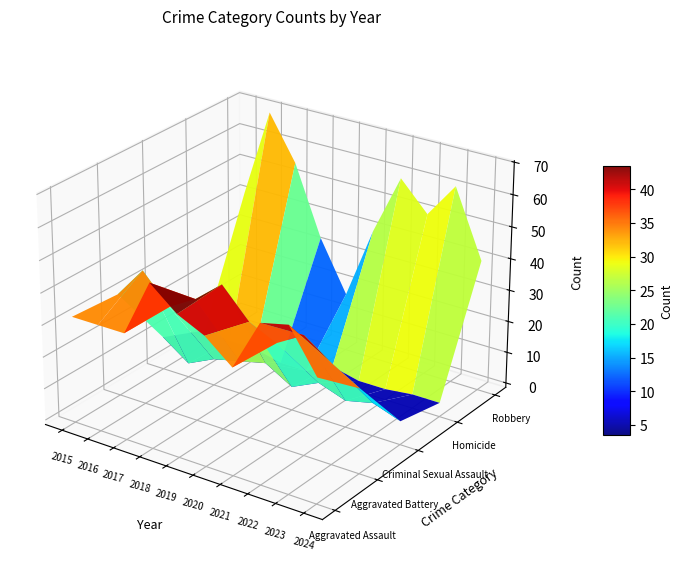

Reading left to right, list all the values displayed in this chart.

Aggravated Assault: 2015=32	2016=32	2017=32	2018=50	2019=43	2020=39	2021=32	2022=48	2023=50	2024=37
Aggravated Battery: 2015=31	2016=41	2017=32	2018=37	2019=44	2020=35	2021=31	2022=36	2023=30	2024=25
Criminal Sexual Assault: 2015=9	2016=3	2017=7	2018=9	2019=11	2020=6	2021=10	2022=7	2023=9	2024=6
Homicide: 2015=3	2016=2	2017=2	2018=0	2019=0	2020=4	2021=2	2022=2	2023=3	2024=3
Robbery: 2015=41	2016=69	2017=55	2018=33	2019=17	2020=40	2021=59	2022=50	2023=61	2024=40